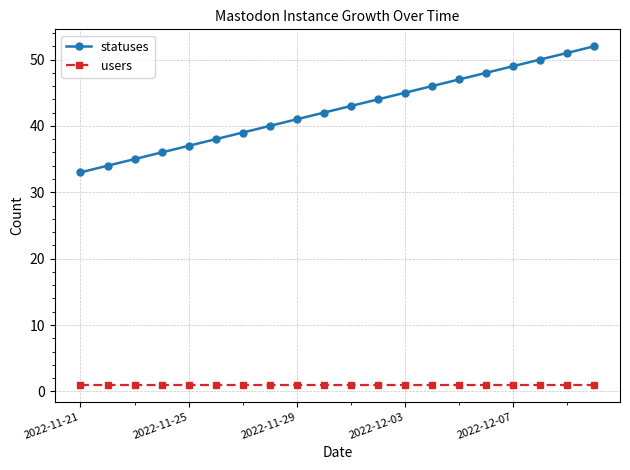

Which series has the largest total across all categories?

statuses